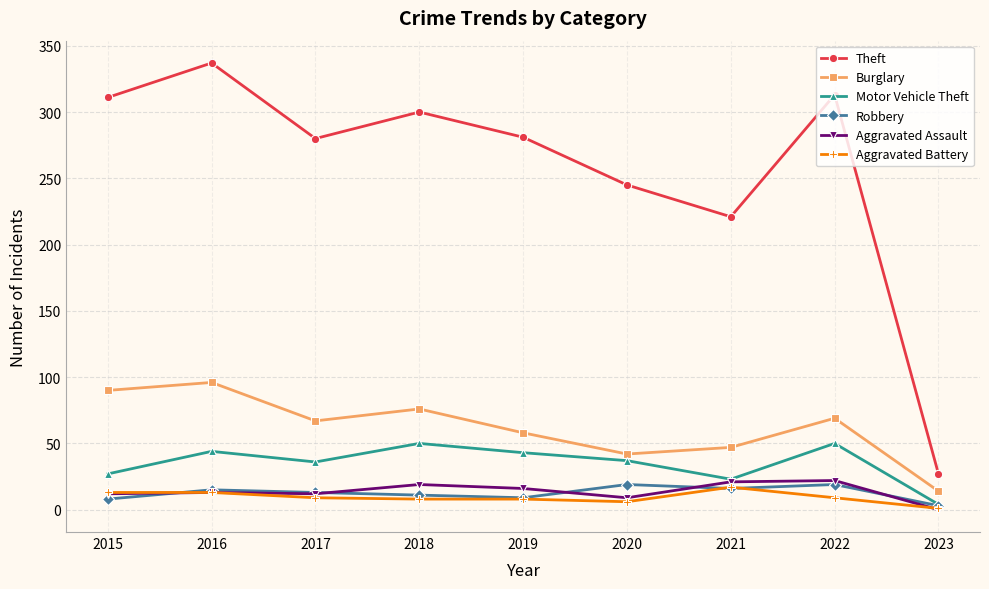

The Aggravated Assault series shows 7 at 2021. True or false?

False